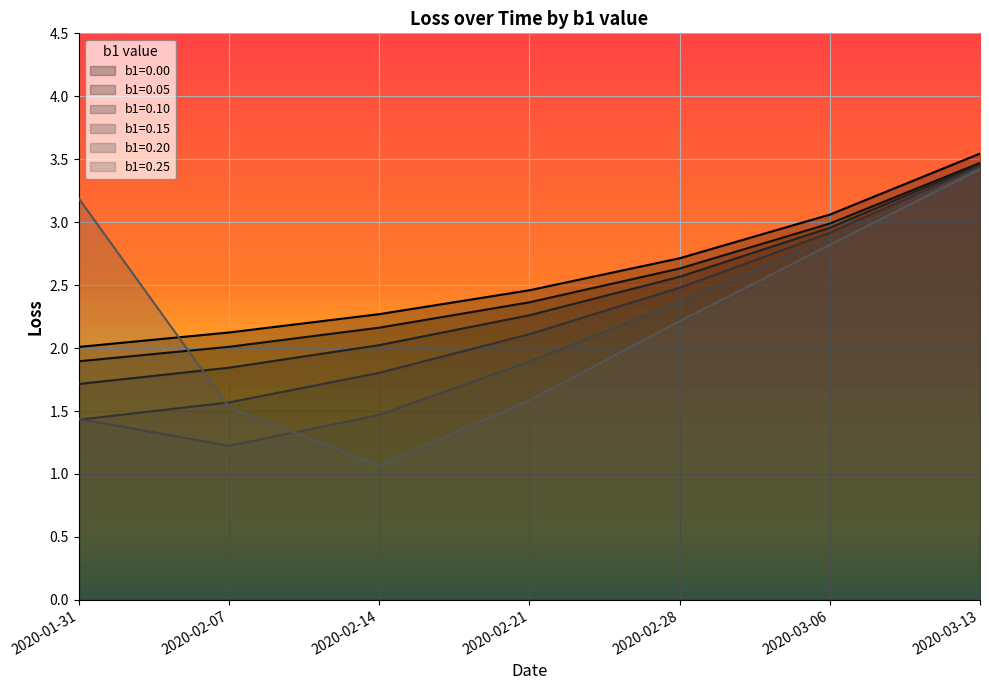

What is the highest value of the b1=0.10 series?

3.5